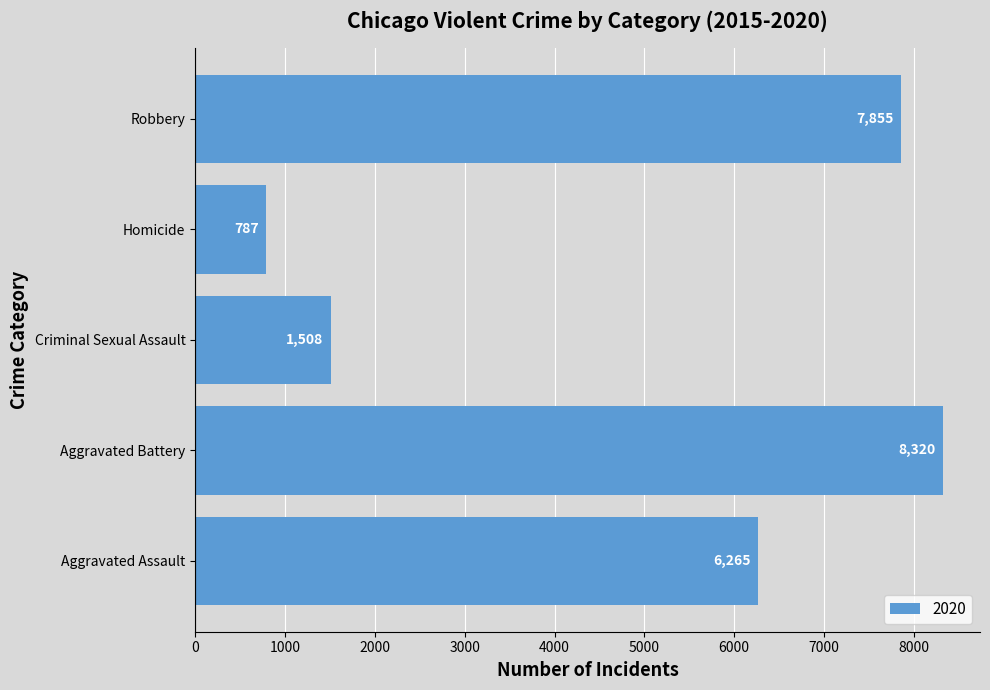

At which label is the value closest to 4553?

Aggravated Assault